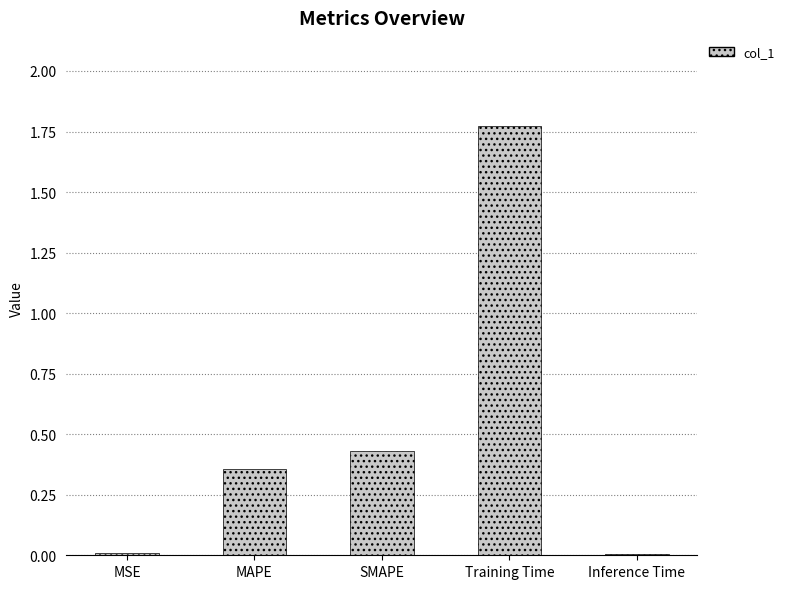

Which label corresponds to the largest value in the chart?

Training Time